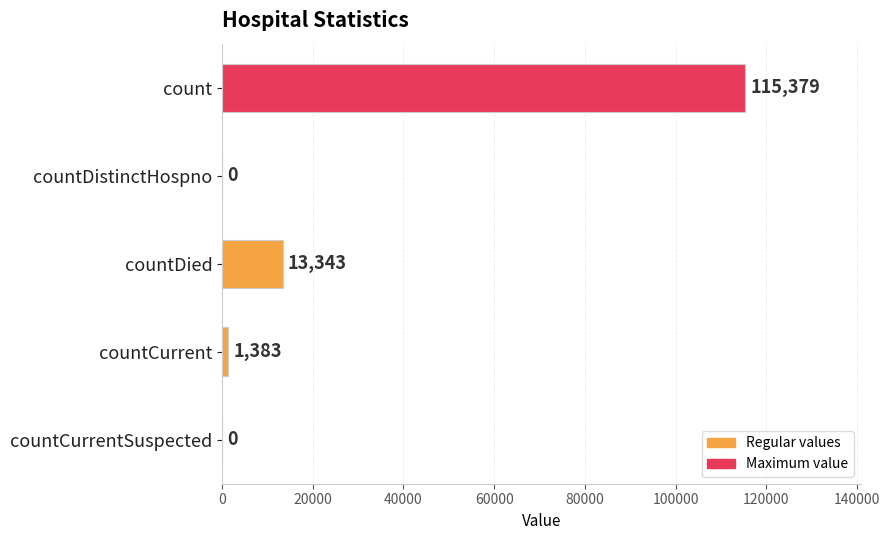

Reading top to bottom, extract all data points from this chart.

count=115379	countDistinctHospno=0	countDied=13343	countCurrent=1383	countCurrentSuspected=0